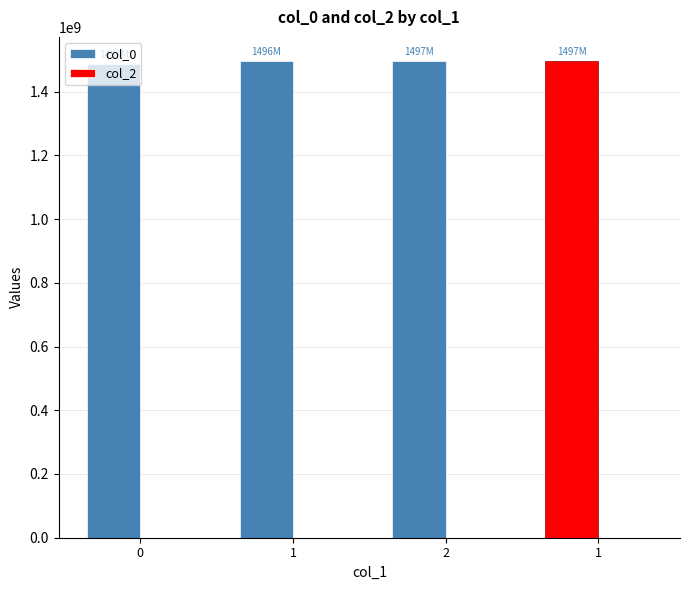

Reading right to left, transcribe all the data shown in this chart.

col_0: 1=1496969101	2=1496882722	1=1496113269	0=1487598380
col_2: 1=0	2=0	1=0	0=0